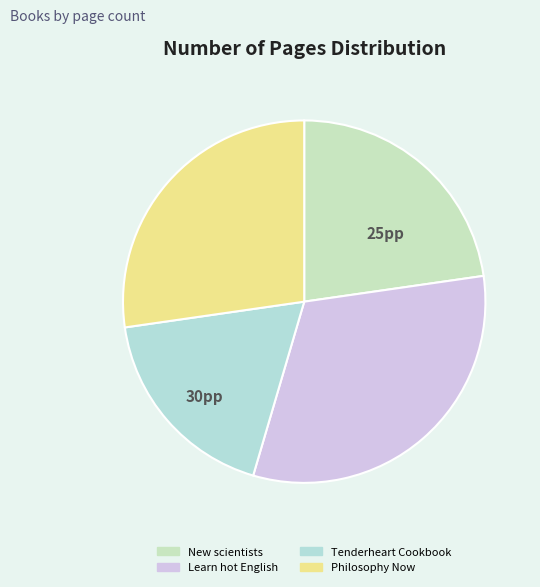

Is there any slice that represents more than half of the pie?

No